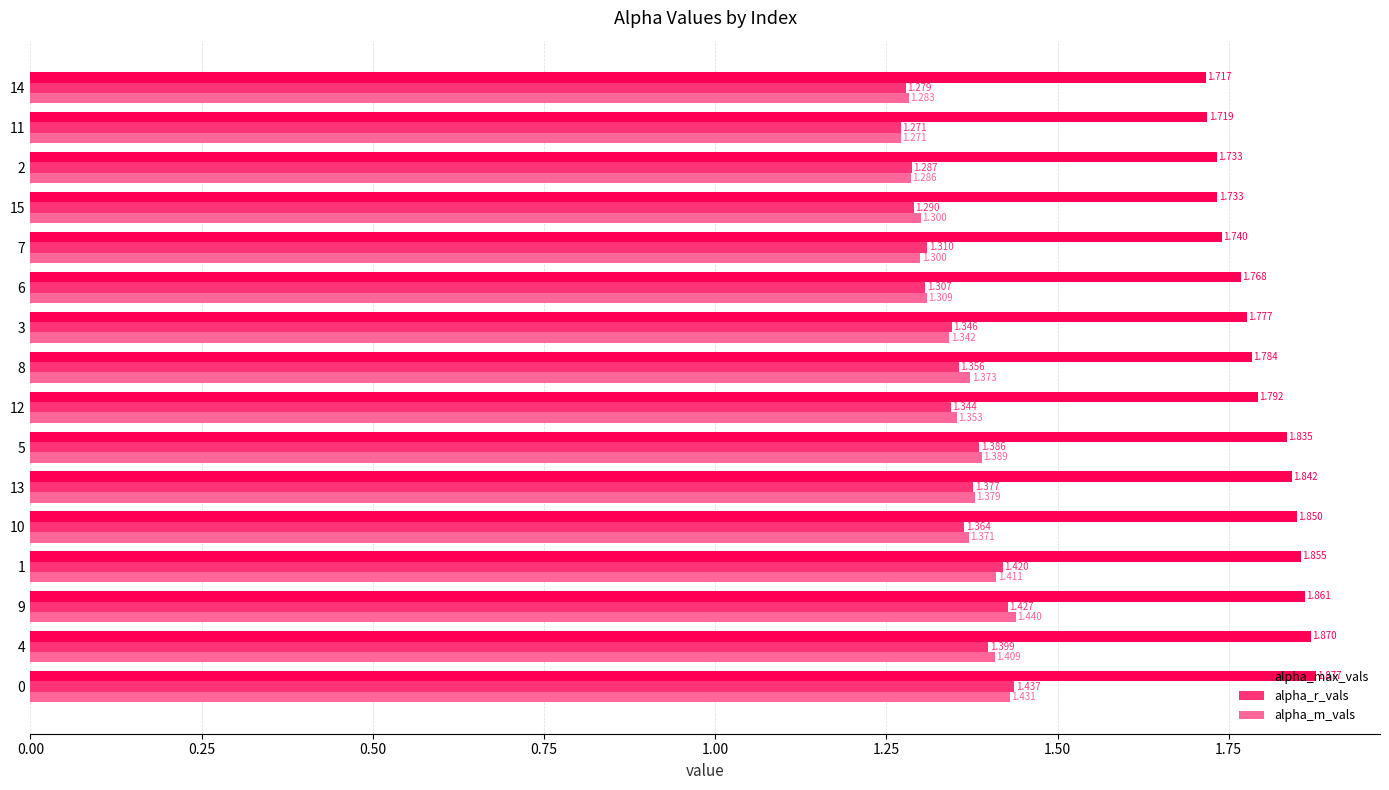

Rank the series at 14 from lowest to highest value.

alpha_r_vals, alpha_m_vals, alpha_max_vals